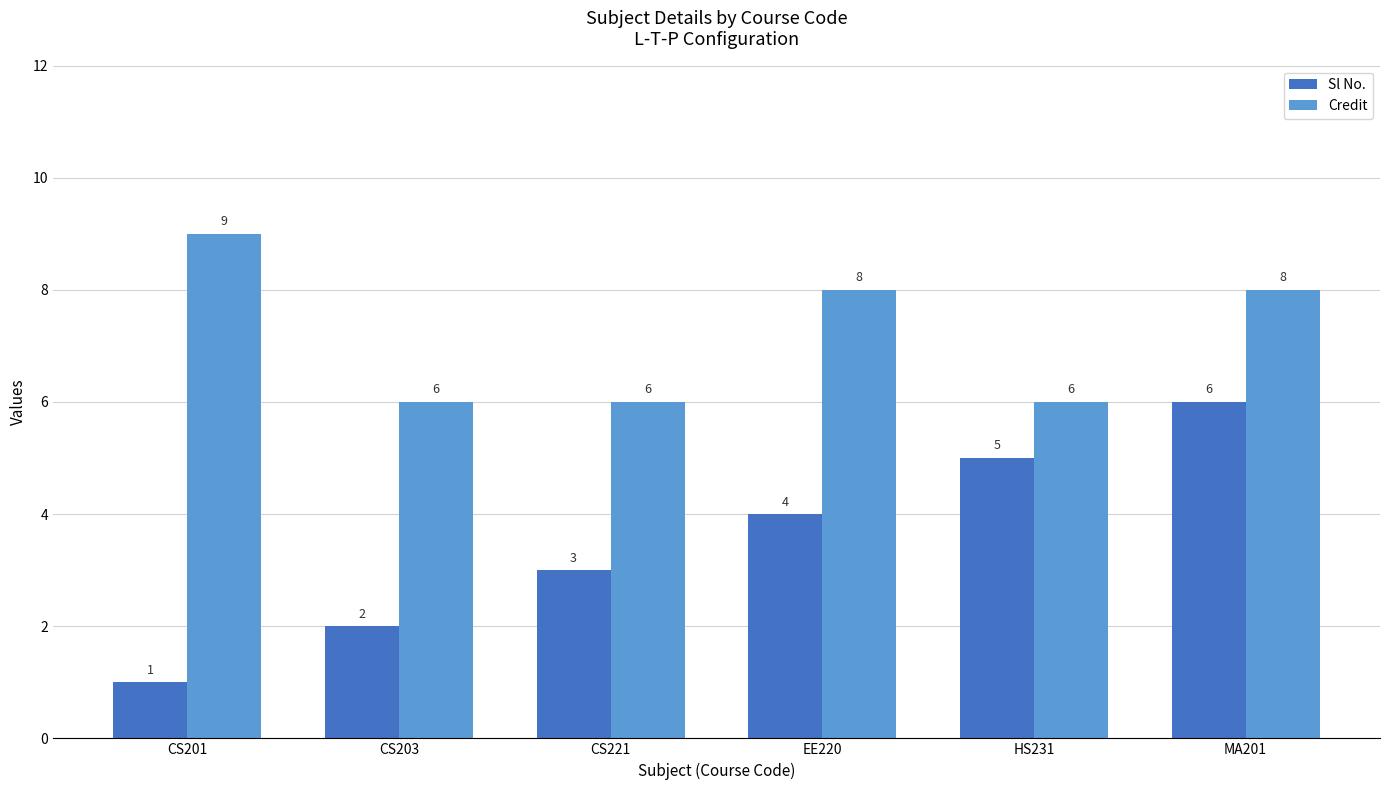

What is the label of the 5th bar from the left?

HS231